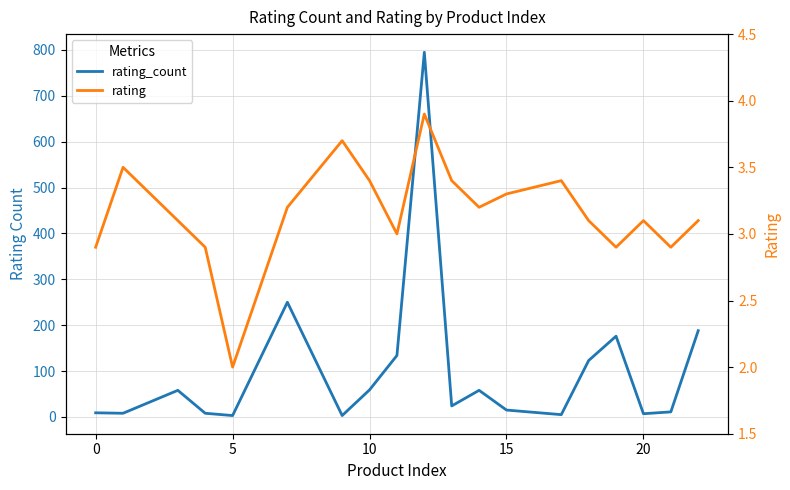

How many interior local peaks does the rating series have?

5